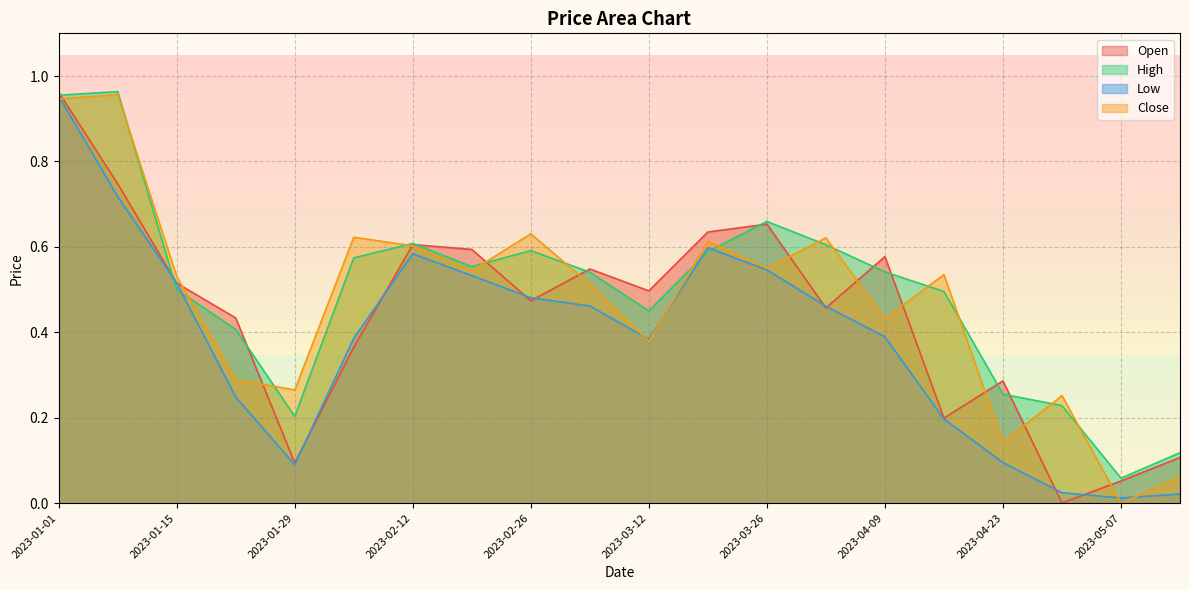

Is the value of Open at 2023-03-26 greater than the value of High at 2023-02-12?

Yes